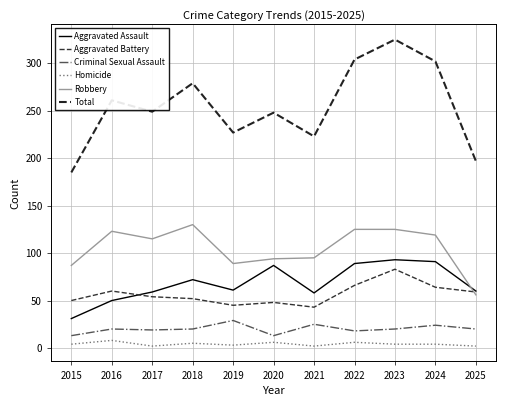

True or false: Robbery has a value of 89 at 2019.

True